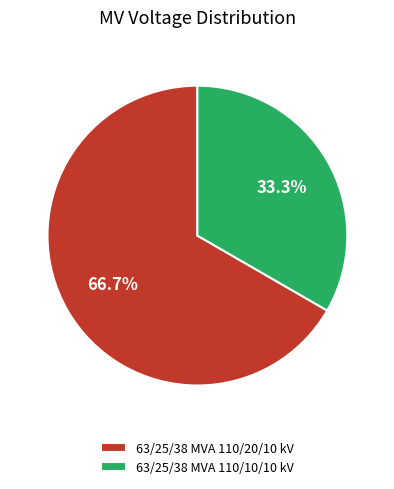

Is it true that 63/25/38 MVA 110/20/10 kV is 75% of the pie?

False